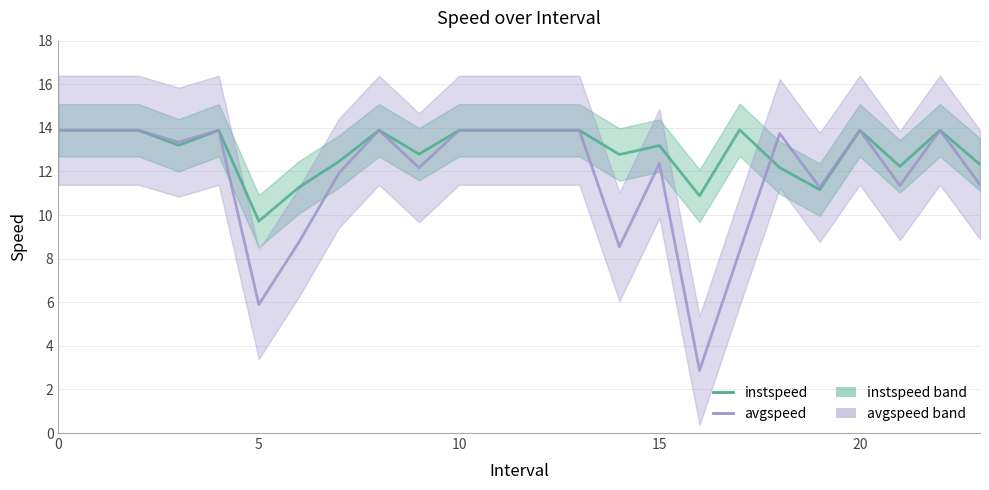

List the series in order of their overall mean, highest first.

instspeed, avgspeed